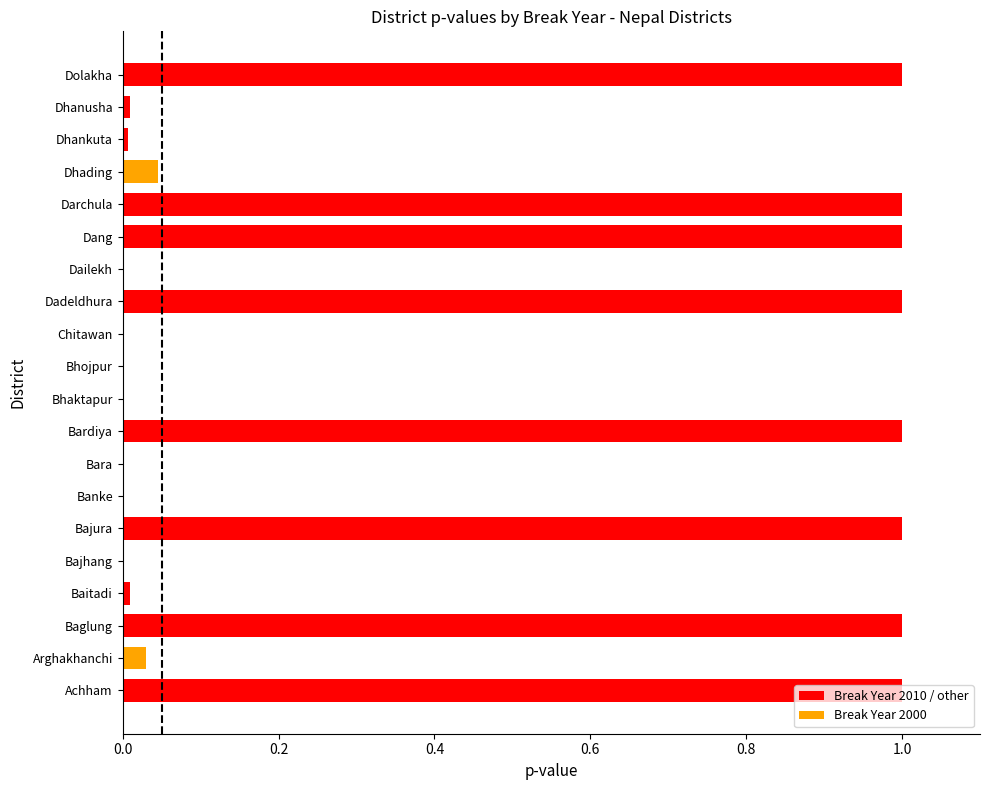

What is the average value?

0.4